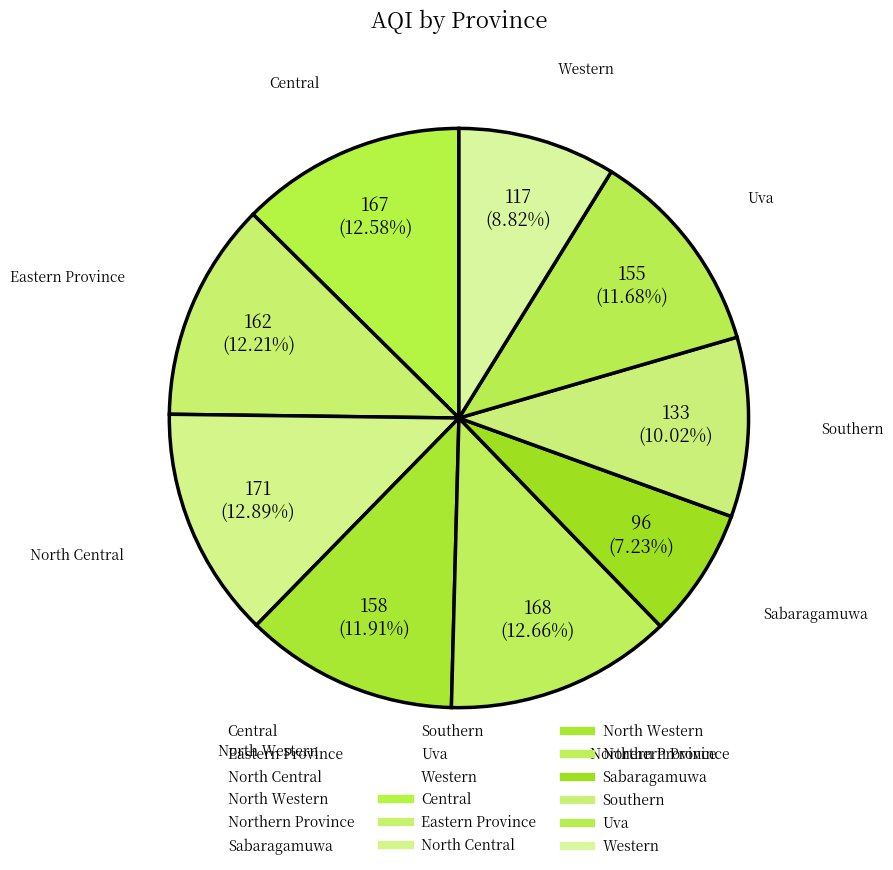

True or false: Uva accounts for 12% of the total.

True